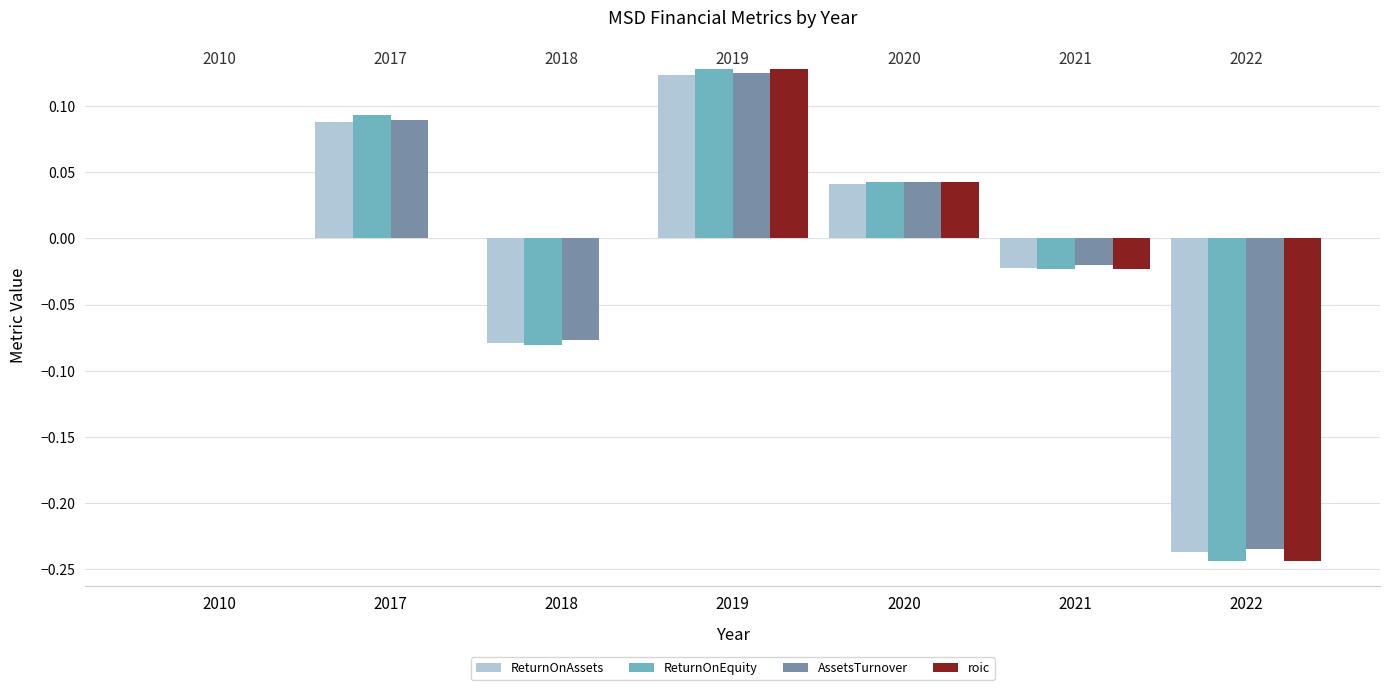

True or false: ReturnOnAssets has a value of 0.0 at 2017.

False